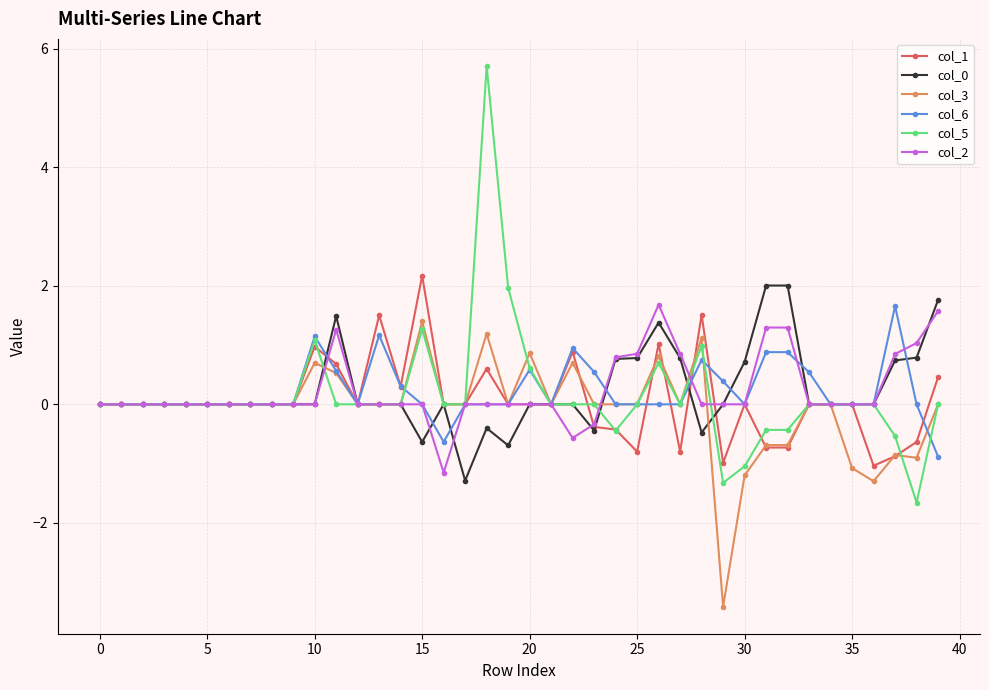

What is the maximum value shown in the chart?

5.7